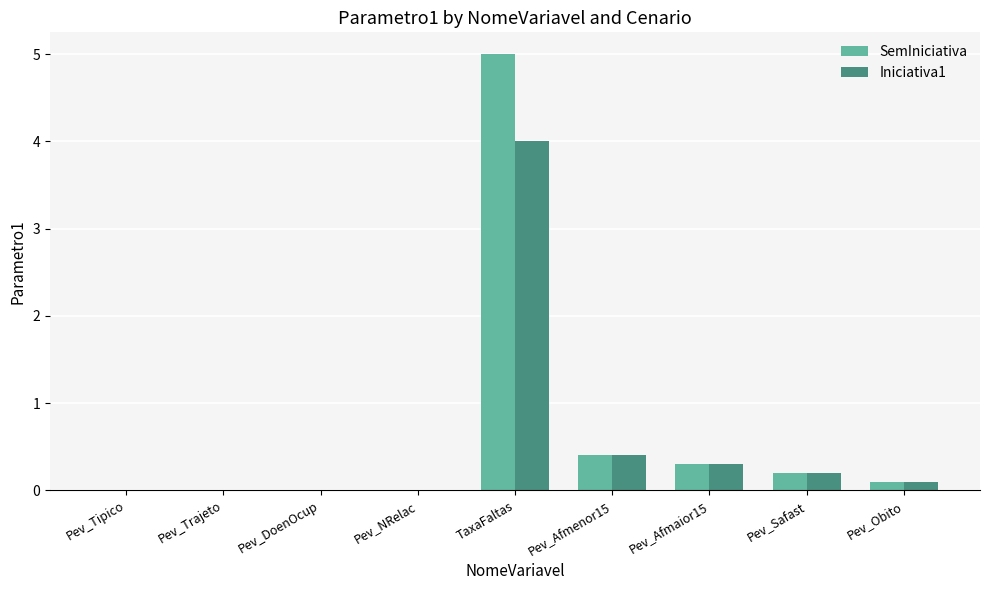

What is the maximum value for Iniciativa1?

4.0